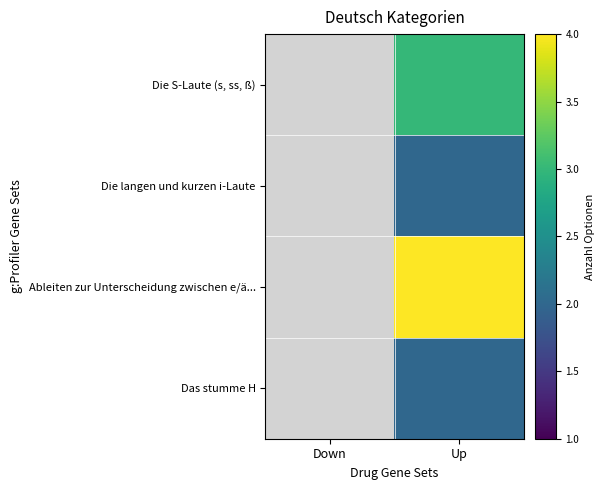

At which category does the chart reach its peak across all series?

Up